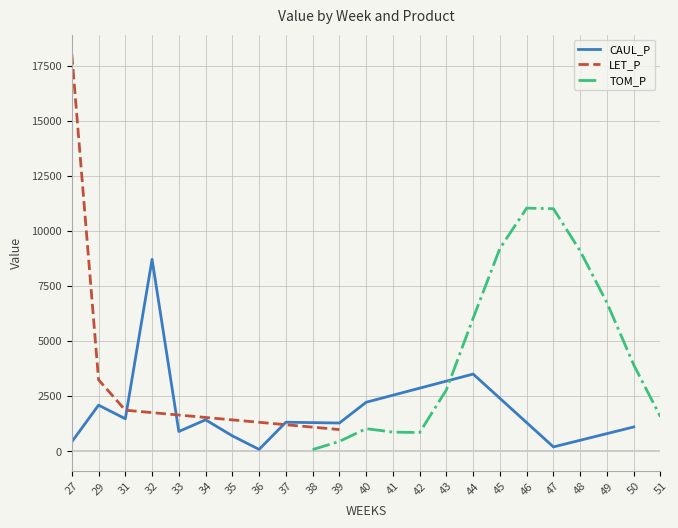

How many lines are shown in the chart?

3